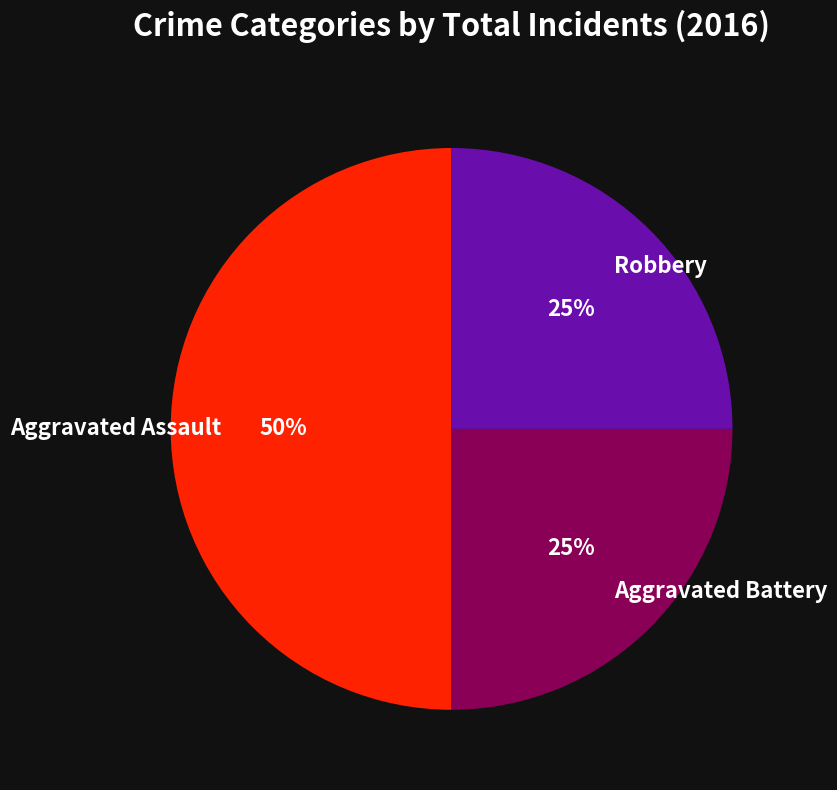

Is the sum of Aggravated Assault and Robbery greater than half?

Yes